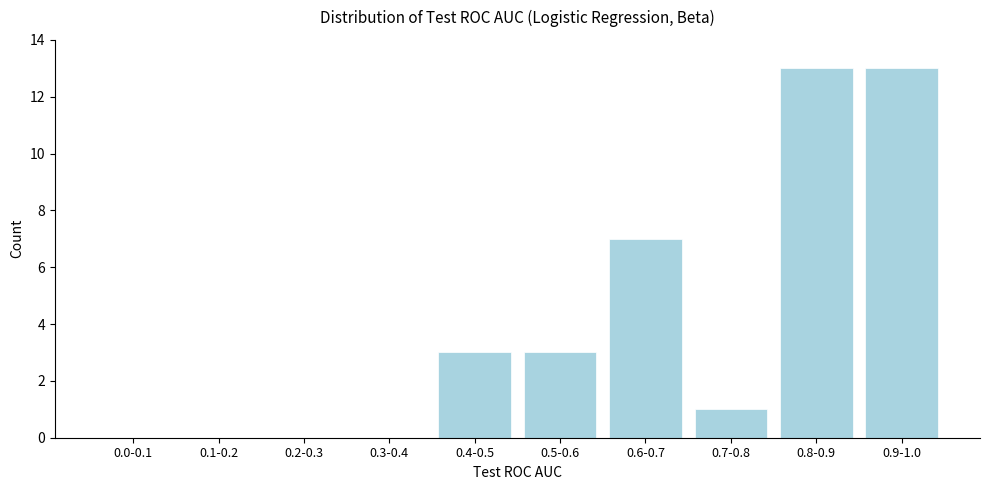

Reading right to left, list all the values displayed in this chart.

0.9-1.0=13	0.8-0.9=13	0.7-0.8=1	0.6-0.7=7	0.5-0.6=3	0.4-0.5=3	0.3-0.4=0	0.2-0.3=0	0.1-0.2=0	0.0-0.1=0